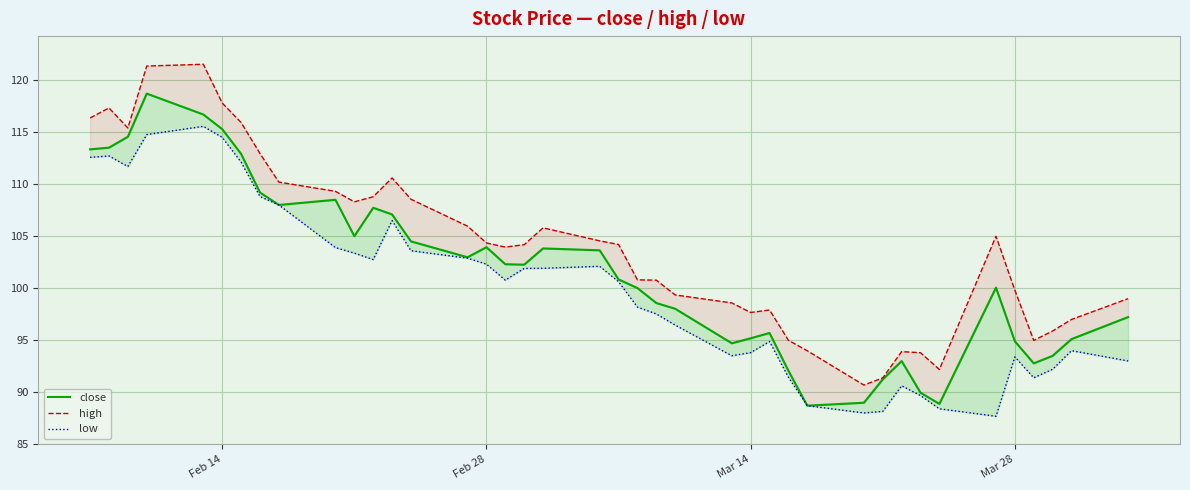

True or false: close and high intersect in this chart.

False